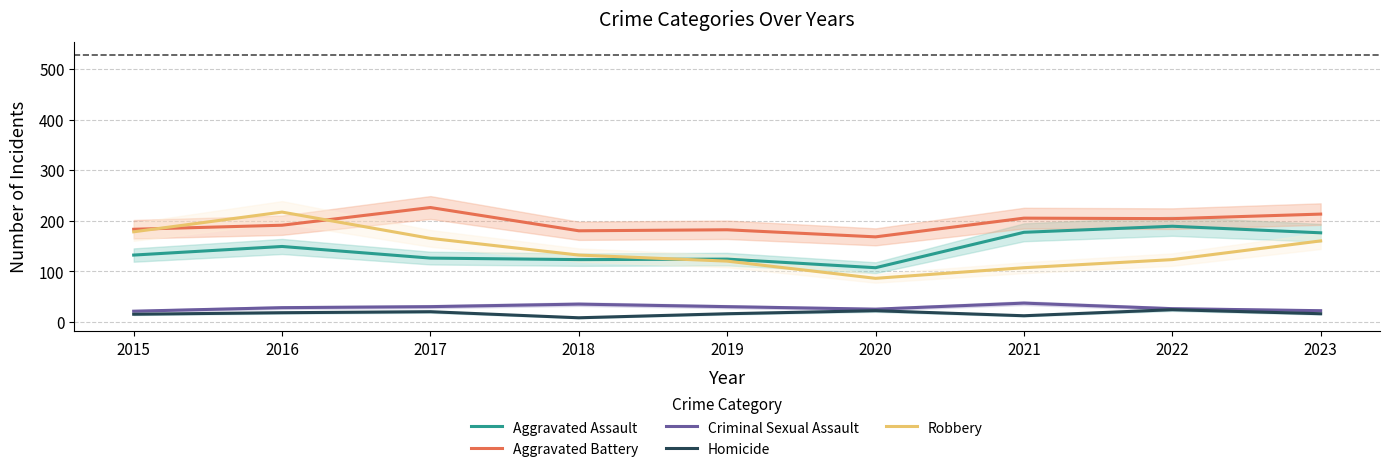

How many distinct data groups are displayed?

5